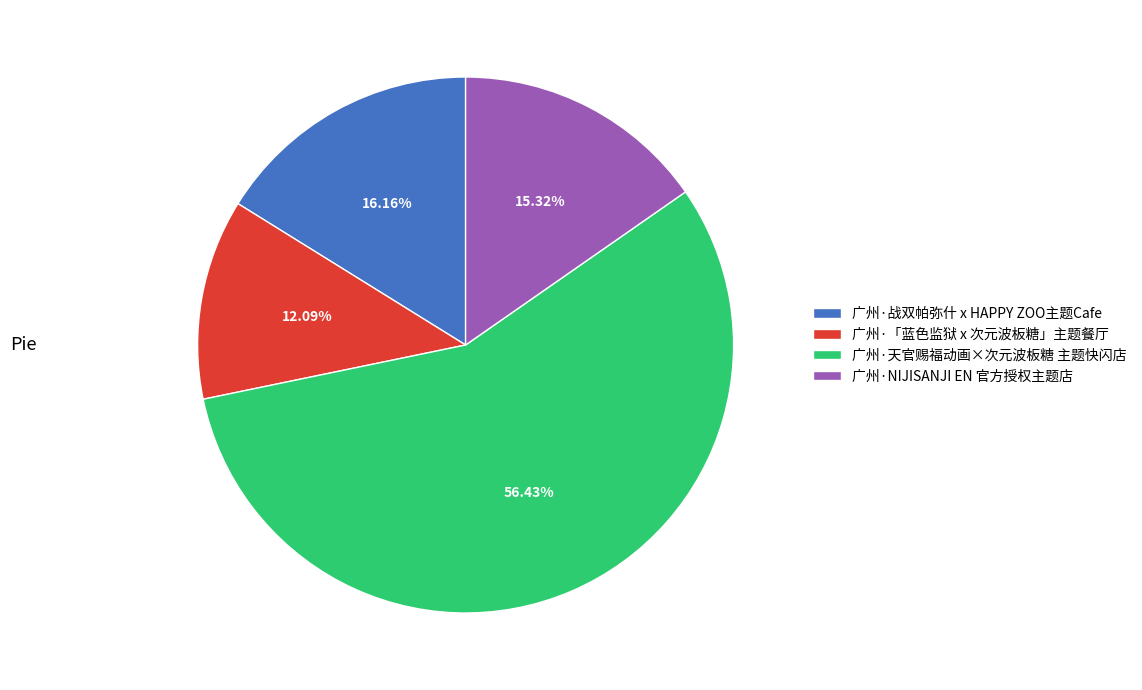

Count the number of slices in the pie.

4